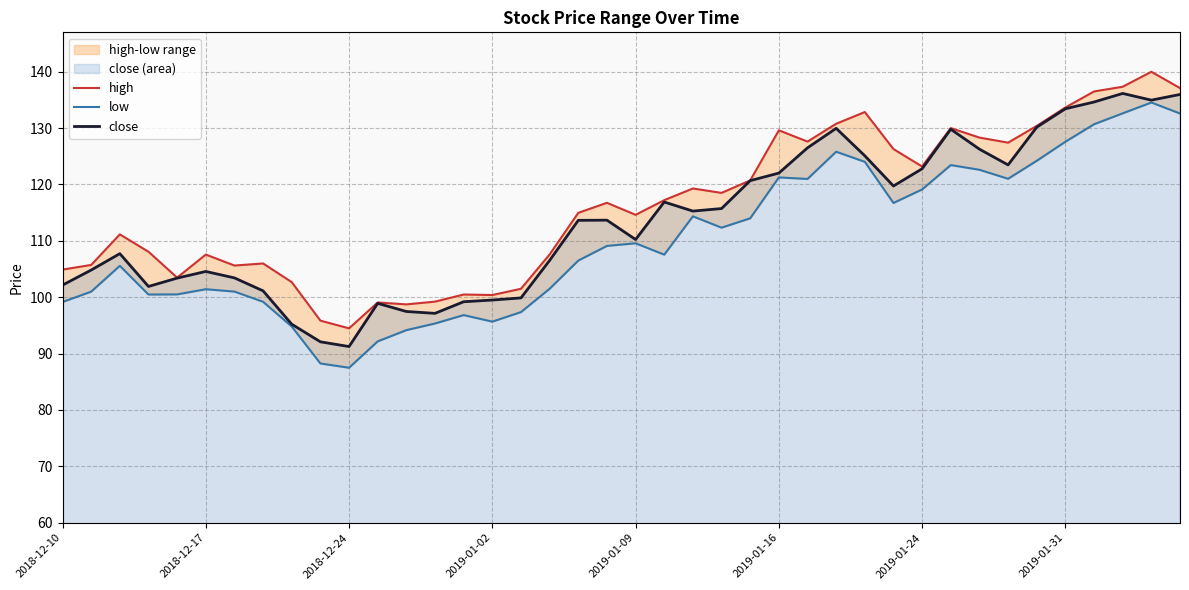

The close series shows 110.2 at 2019-01-09. True or false?

True